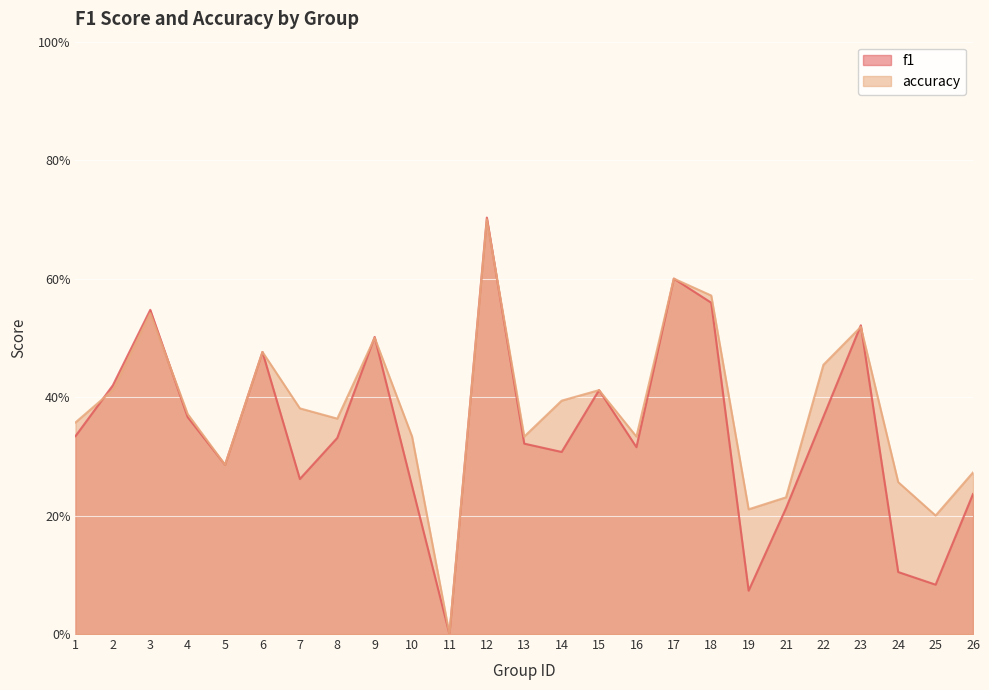

Which category has the highest value across all series?

12